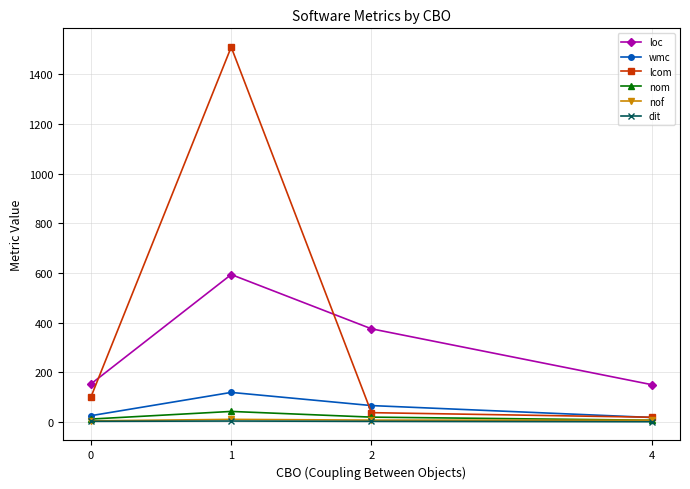

Between 1 and 2, which series saw the biggest shift?

lcom